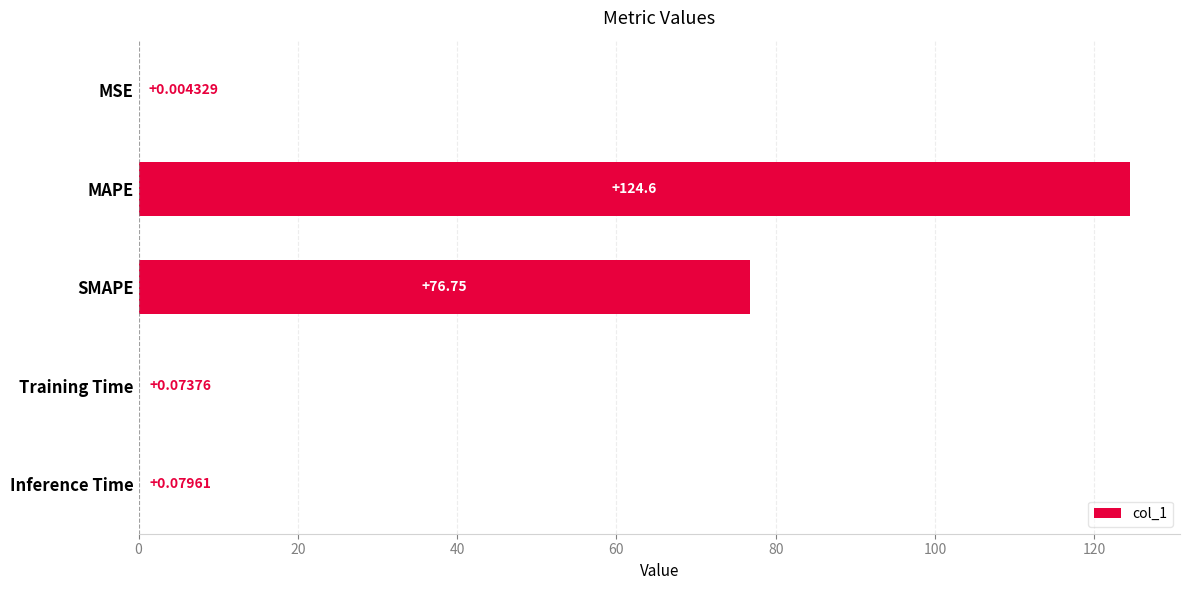

What is the sum of all values?

201.5